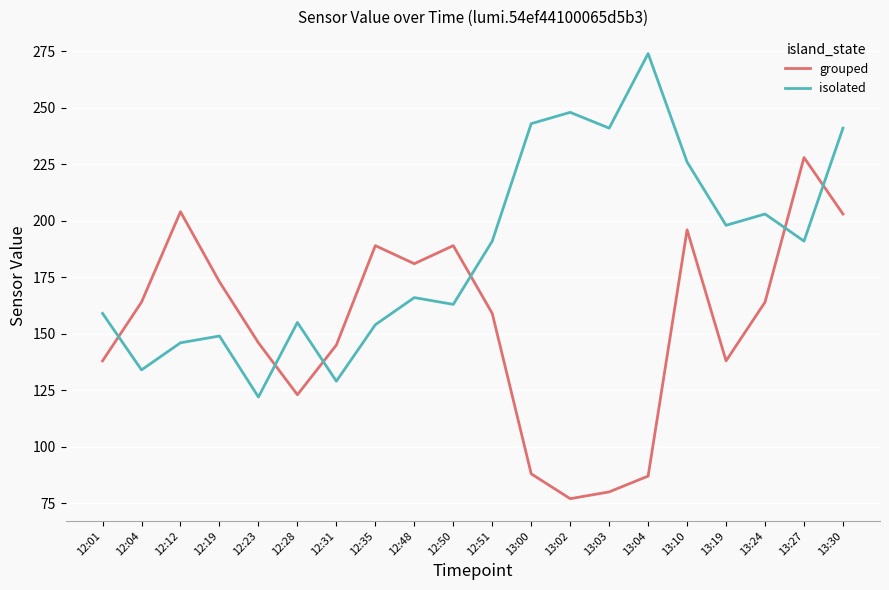

Reading right to left, transcribe all the data shown in this chart.

grouped: 13:30=203	13:27=228	13:24=164	13:19=138	13:10=196	13:04=87	13:03=80	13:02=77	13:00=88	12:51=159	12:50=189	12:48=181	12:35=189	12:31=145	12:28=123	12:23=146	12:19=173	12:12=204	12:04=164	12:01=138
isolated: 13:30=241	13:27=191	13:24=203	13:19=198	13:10=226	13:04=274	13:03=241	13:02=248	13:00=243	12:51=191	12:50=163	12:48=166	12:35=154	12:31=129	12:28=155	12:23=122	12:19=149	12:12=146	12:04=134	12:01=159